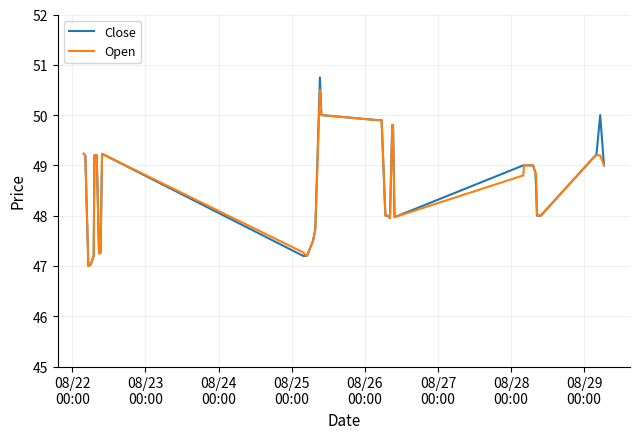

What is the greatest value displayed?

50.8